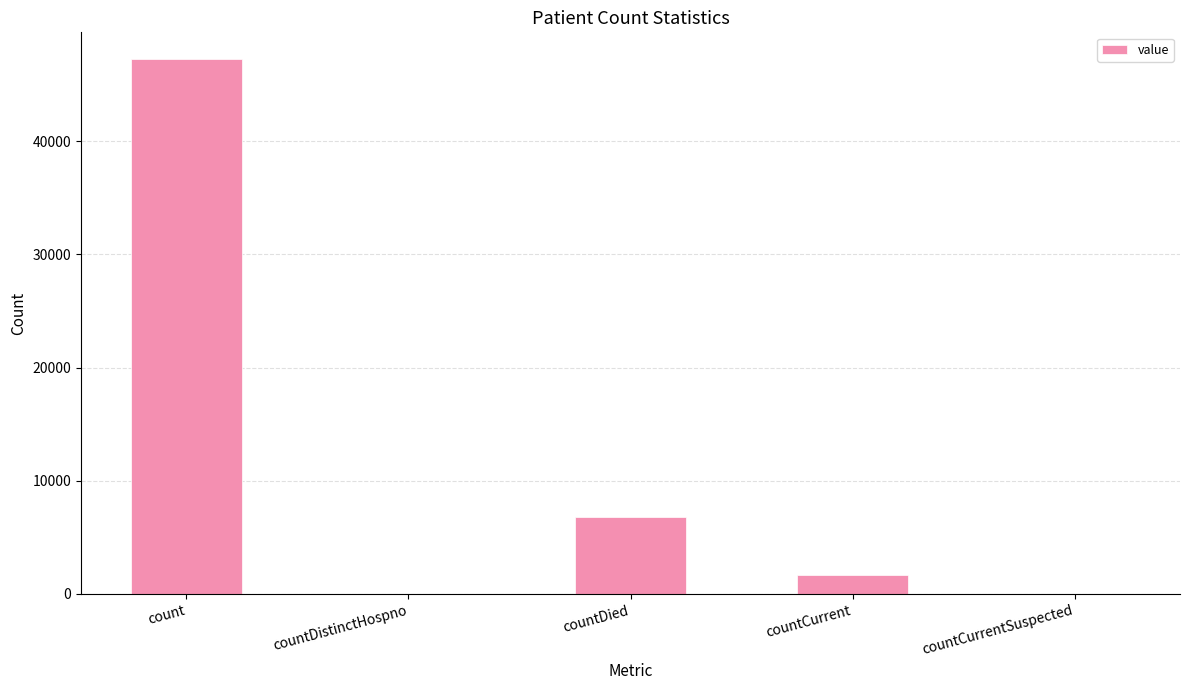

What is the change in value from count to countCurrentSuspected?

-47240